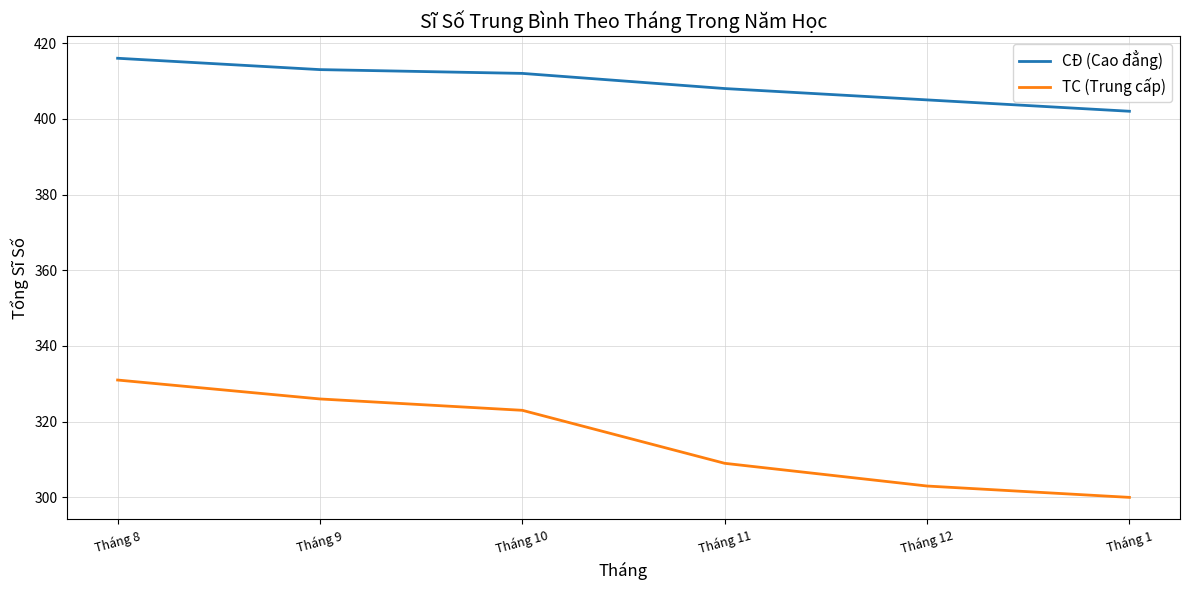

What are all the series names shown in the legend?

CĐ (Cao đẳng), TC (Trung cấp)